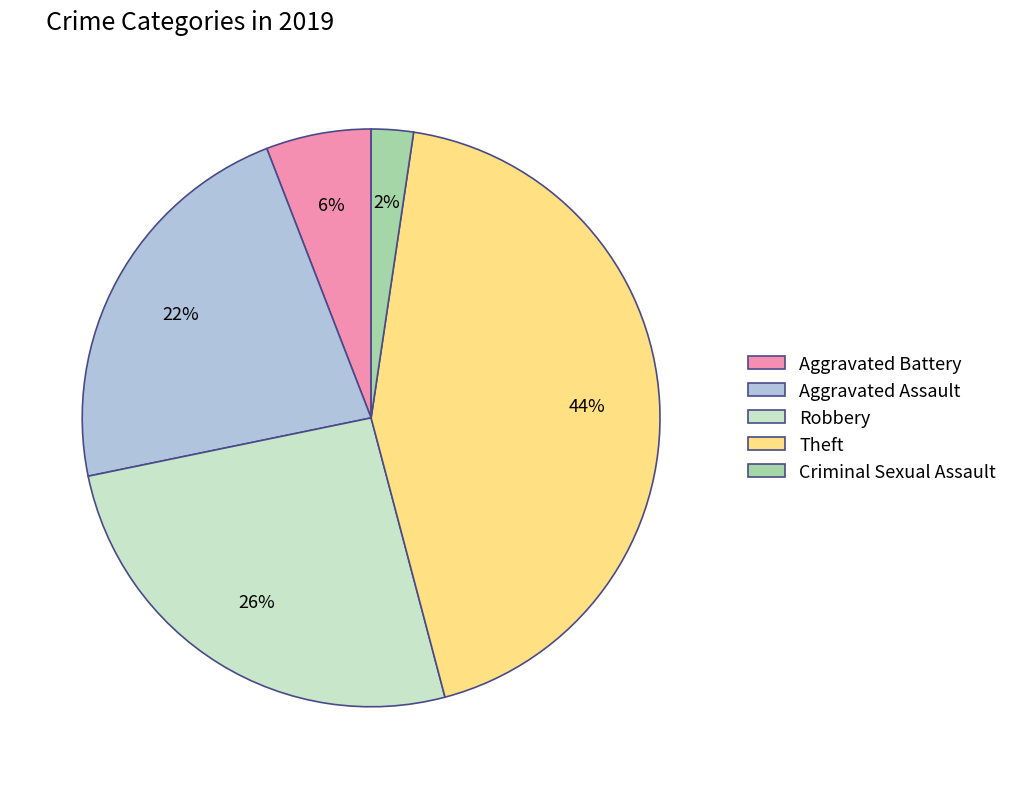

Which has a higher value, Theft or Robbery?

Theft